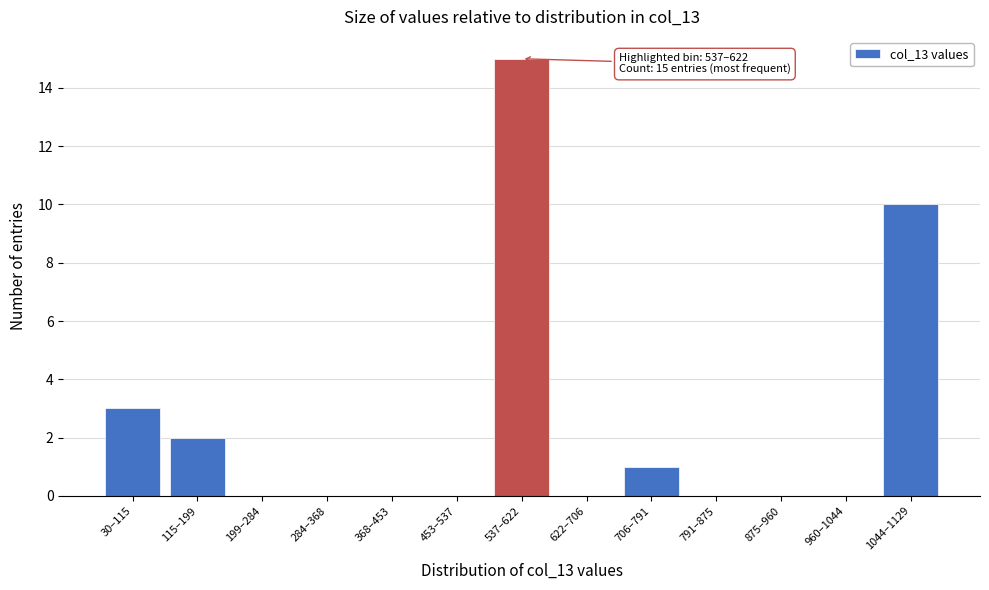

Reading left to right, extract all data points from this chart.

30–115=3	115–199=2	199–284=0	284–368=0	368–453=0	453–537=0	537–622=15	622–706=0	706–791=1	791–875=0	875–960=0	960–1044=0	1044–1129=10